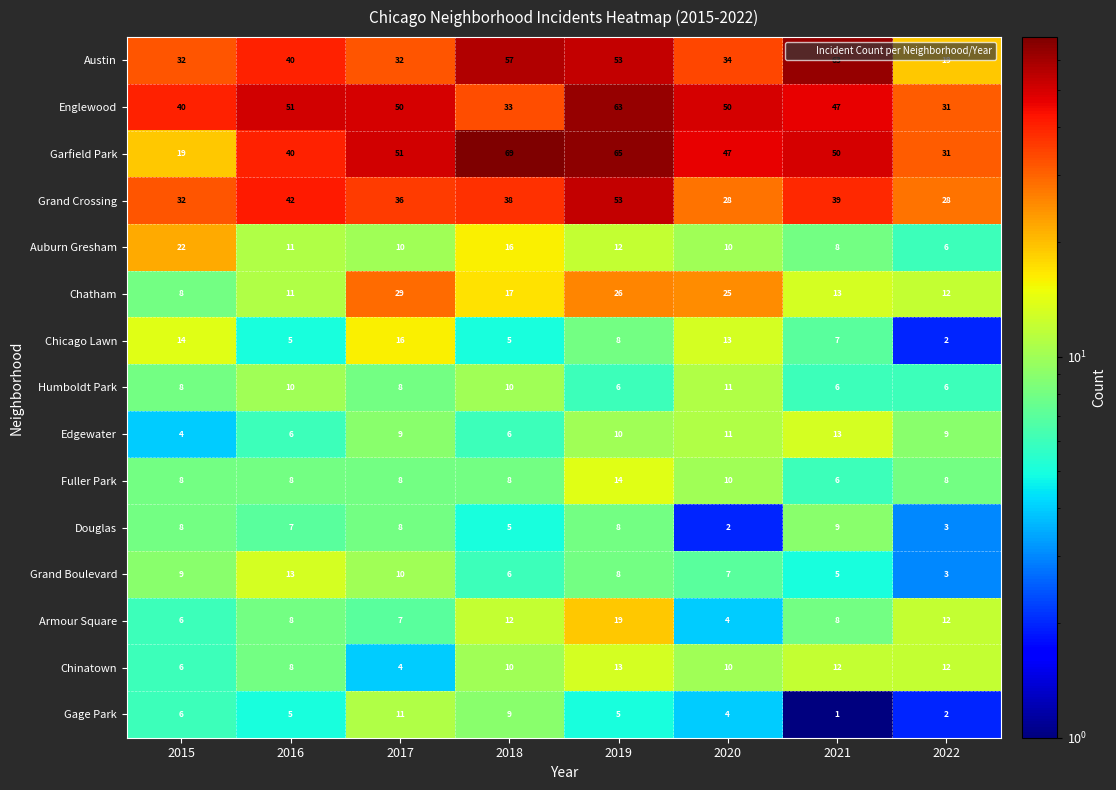

The value of Chatham at 2019 is 26. True or false?

True